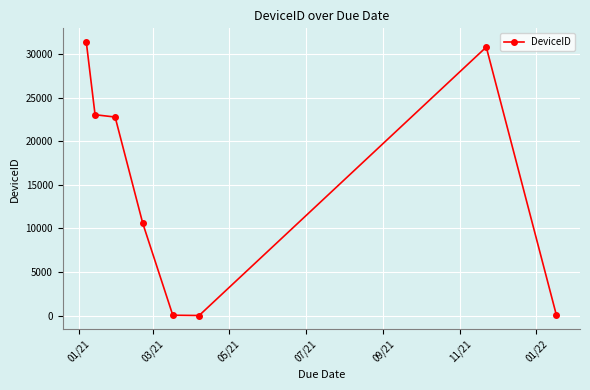

True or false: there are more than 0 points higher than both neighbors.

True